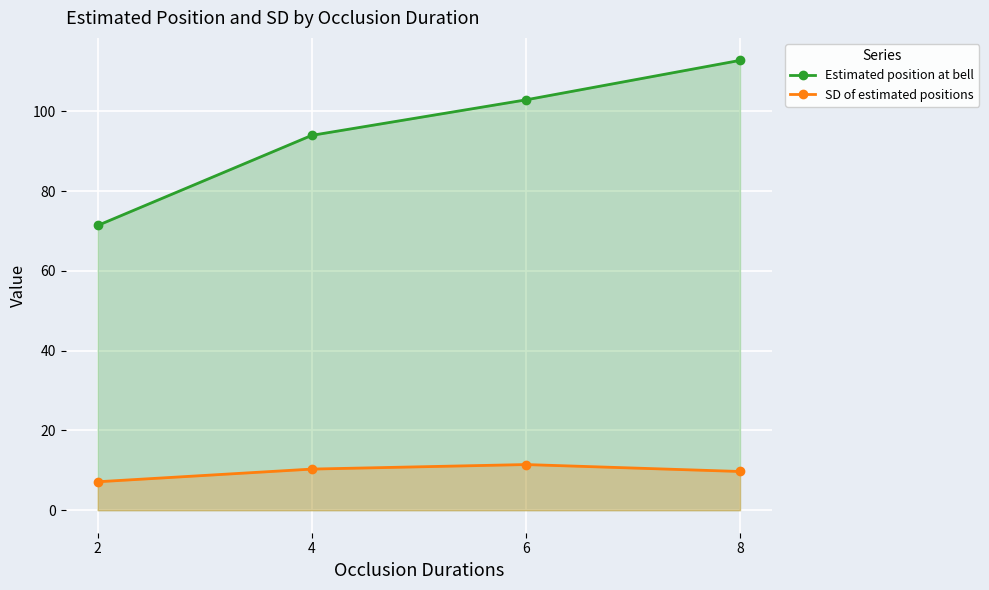

What is the value of the SD of estimated positions point at the 3rd from the left?

11.5